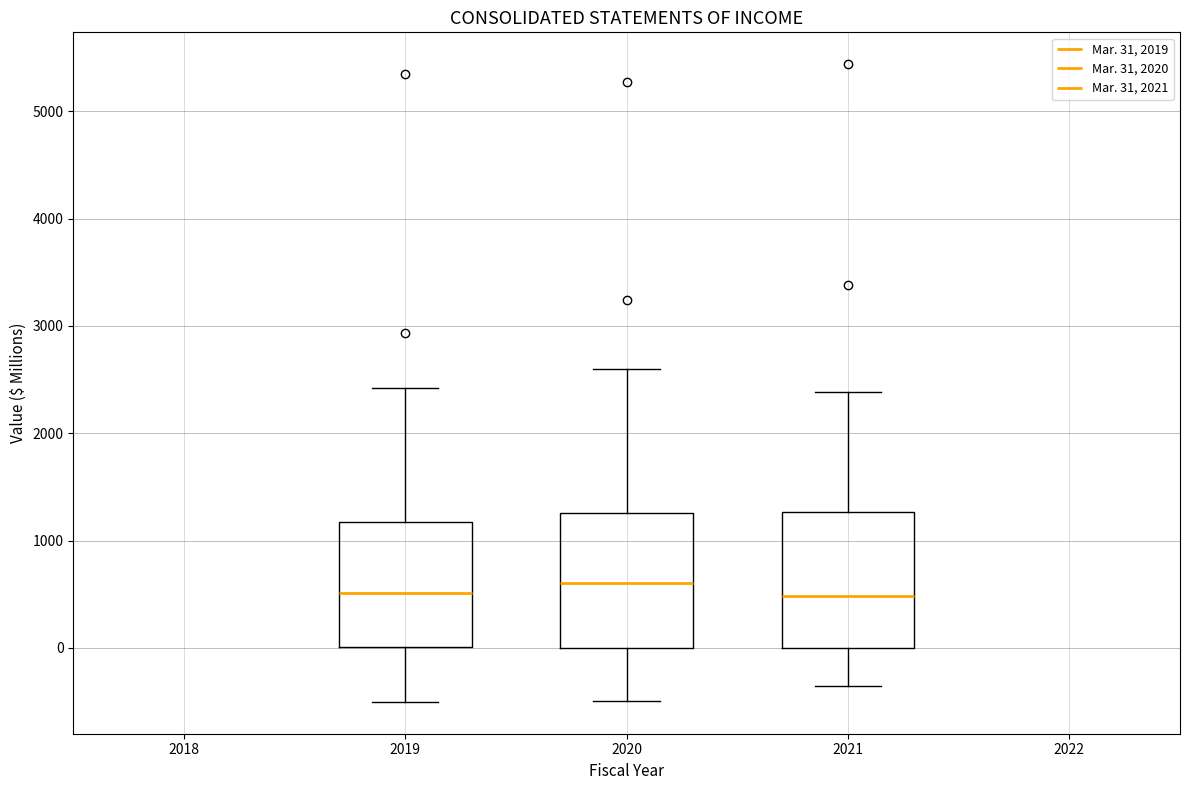

Reading left to right, transcribe this box plot: for each box, give where its median line is, the range the box spans, and where its two whiskers end, as read against the y-axis. The values are not printed on the chart, so give them approximately, as read against the axis.

2019: median 500, box 0 to 1200, whiskers -500 to 2400
2020: median 600, box 0 to 1300, whiskers -500 to 2600
2021: median 500, box 0 to 1300, whiskers -400 to 2400